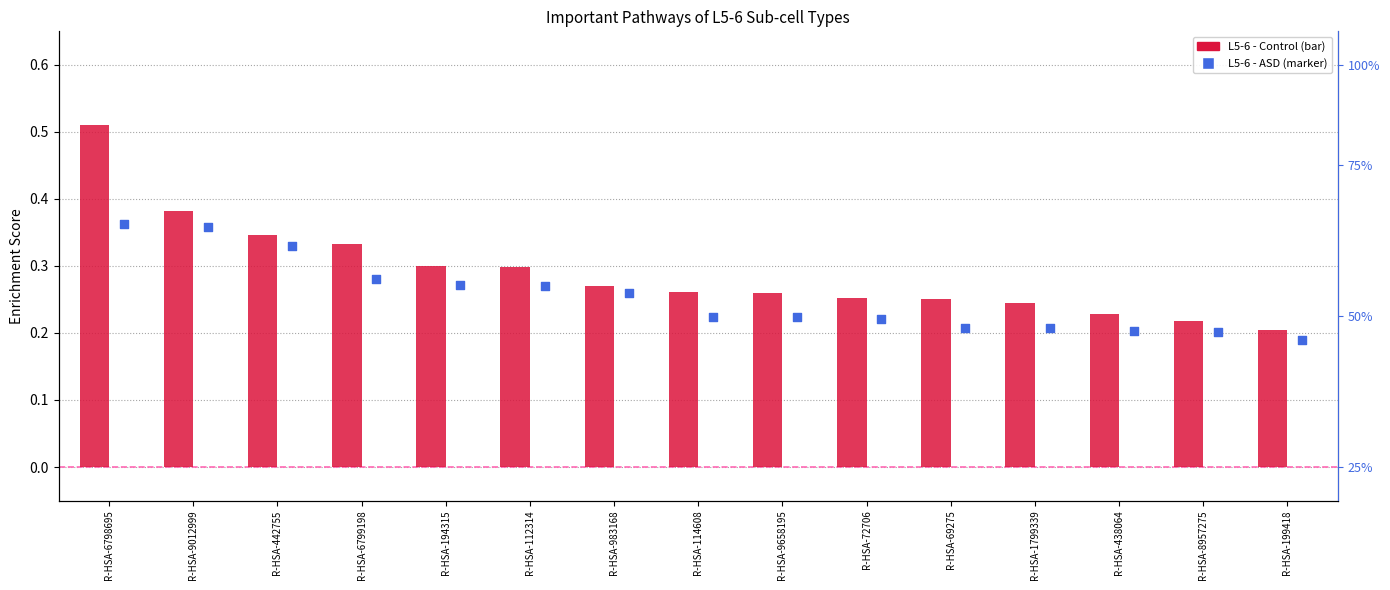

What is the total value across all series at R-HSA-6798695?

0.9